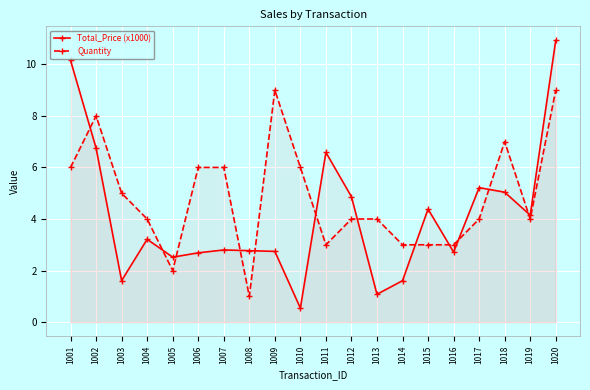

List the series in order of their overall mean, lowest first.

Total_Price (x1000), Quantity